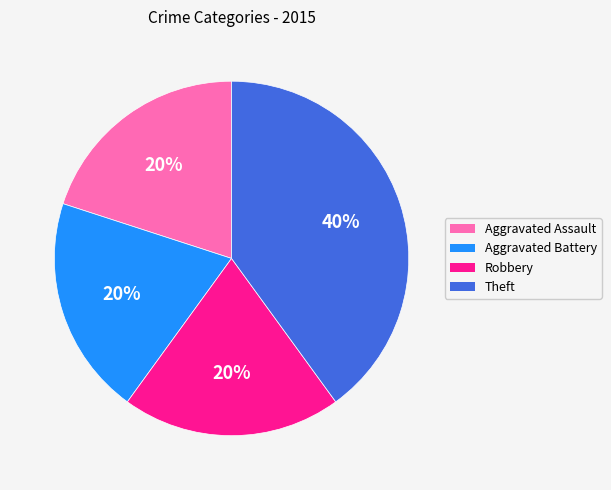

Is Aggravated Assault the majority of the pie?

No